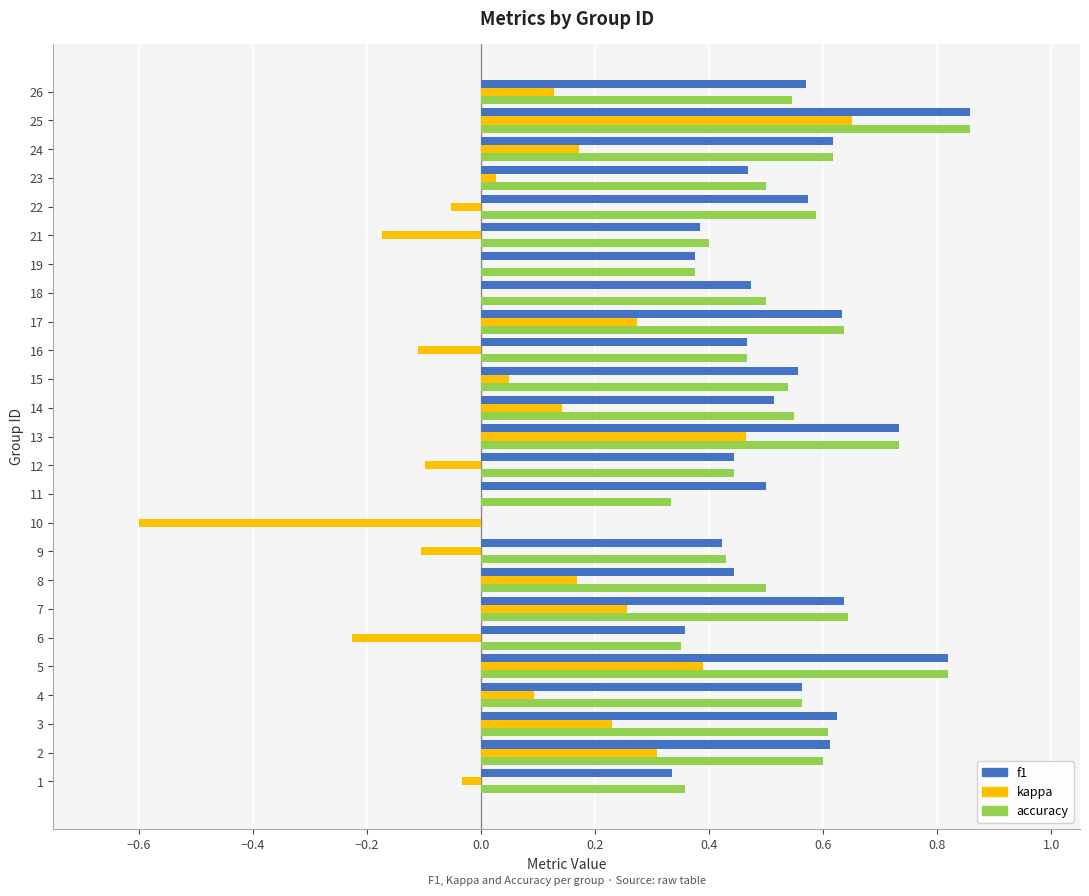

The accuracy series shows 0.3 at 22. True or false?

False